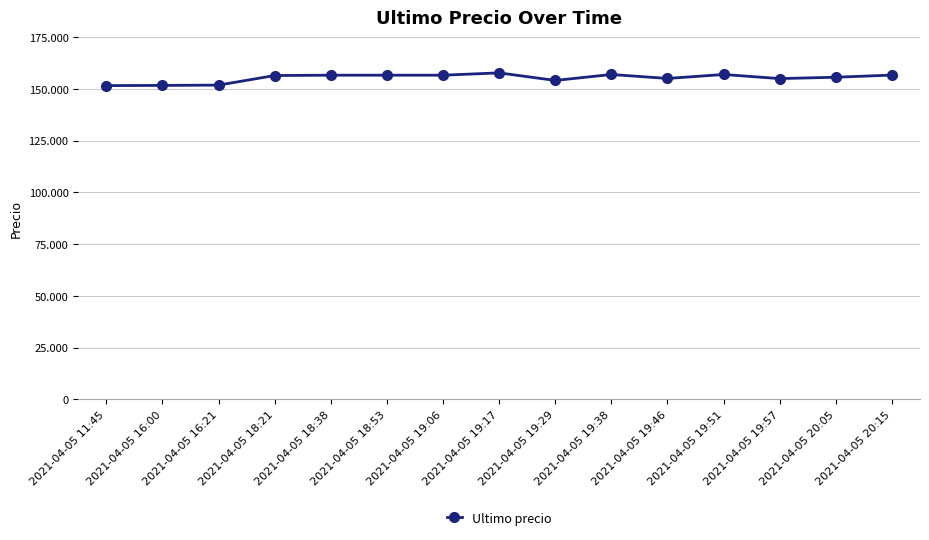

True or false: the data shows 233648 at 2021-04-05 18:38.

False